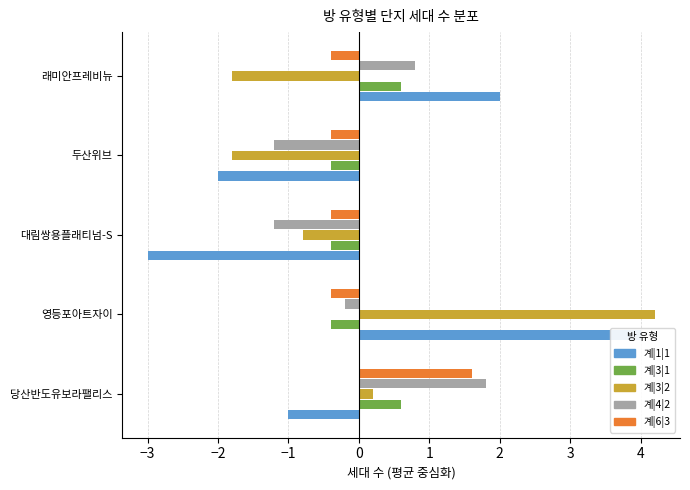

Are the bars horizontal?

Yes